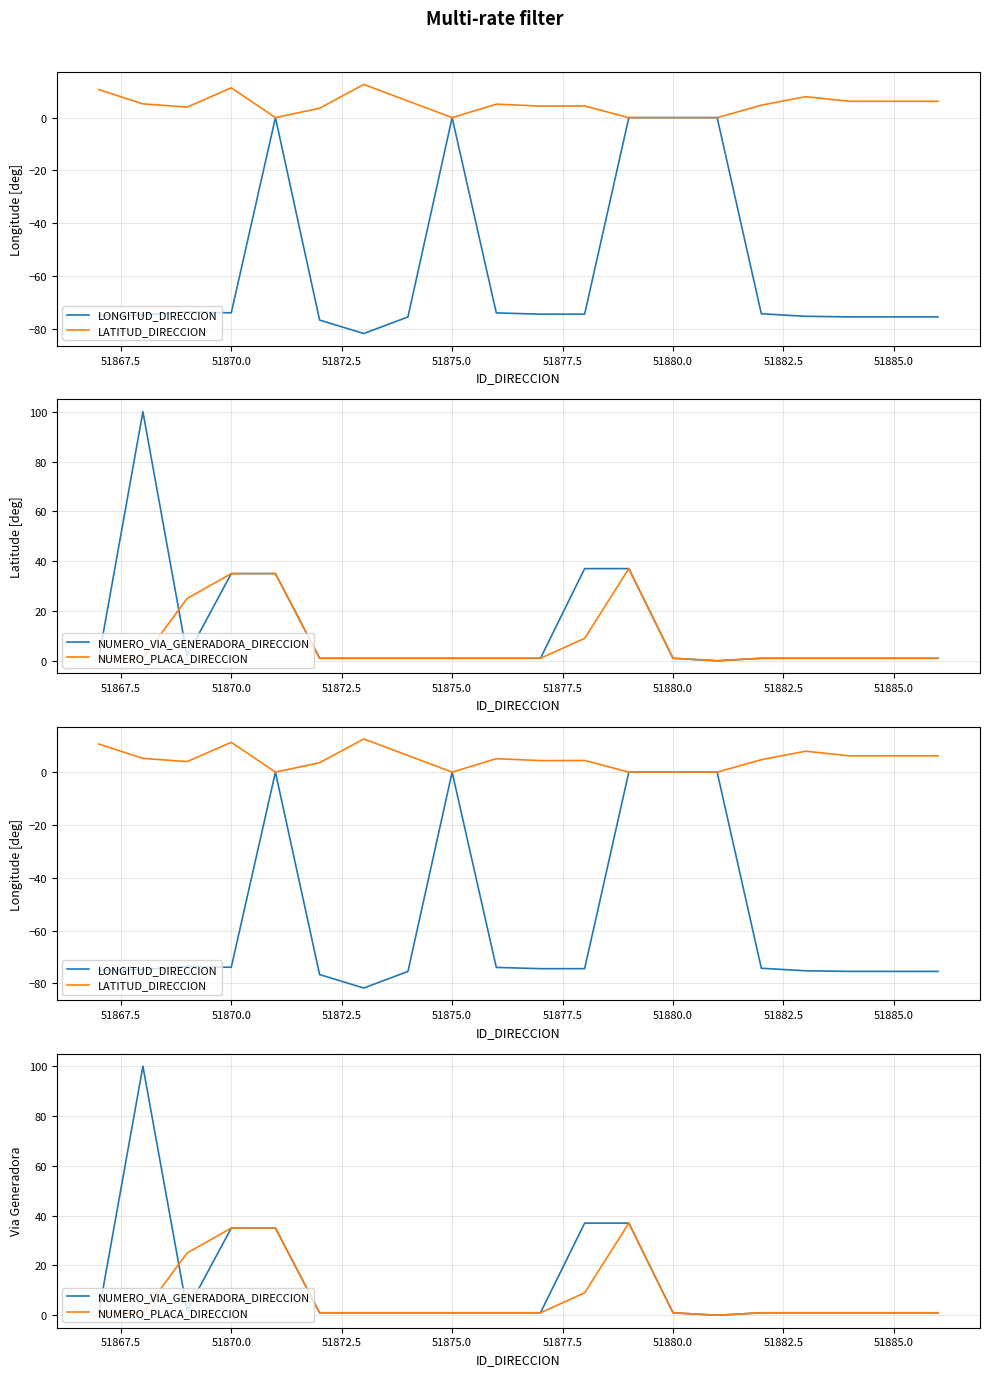

At which label is LONGITUD_DIRECCION closest to -40?

51870.0